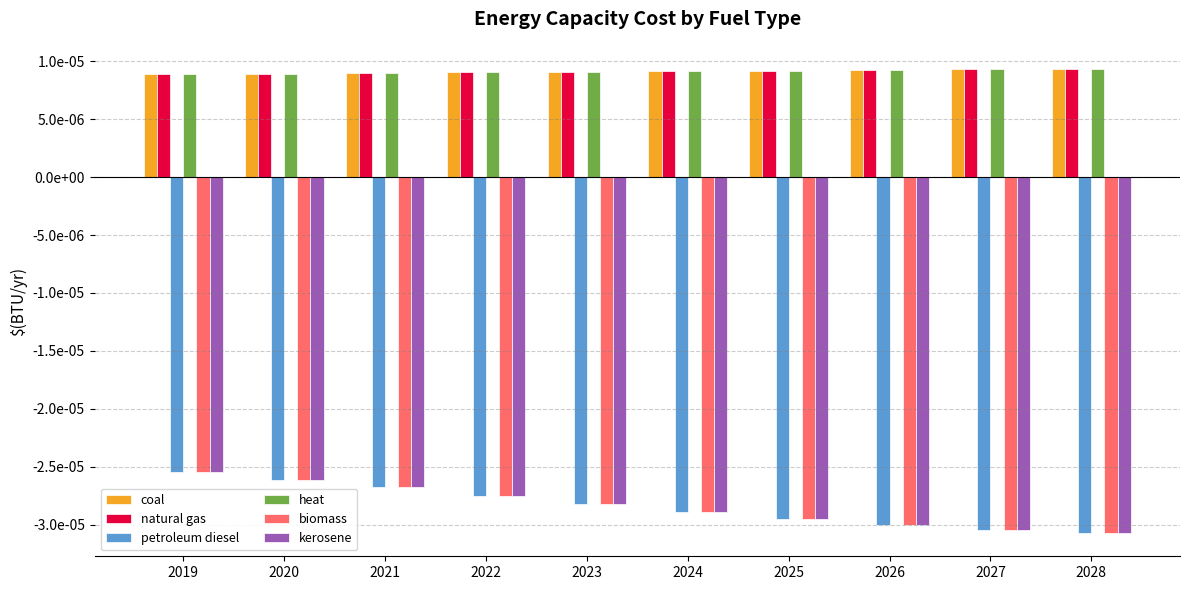

Are the bars grouped side by side (vs. stacked)?

Yes